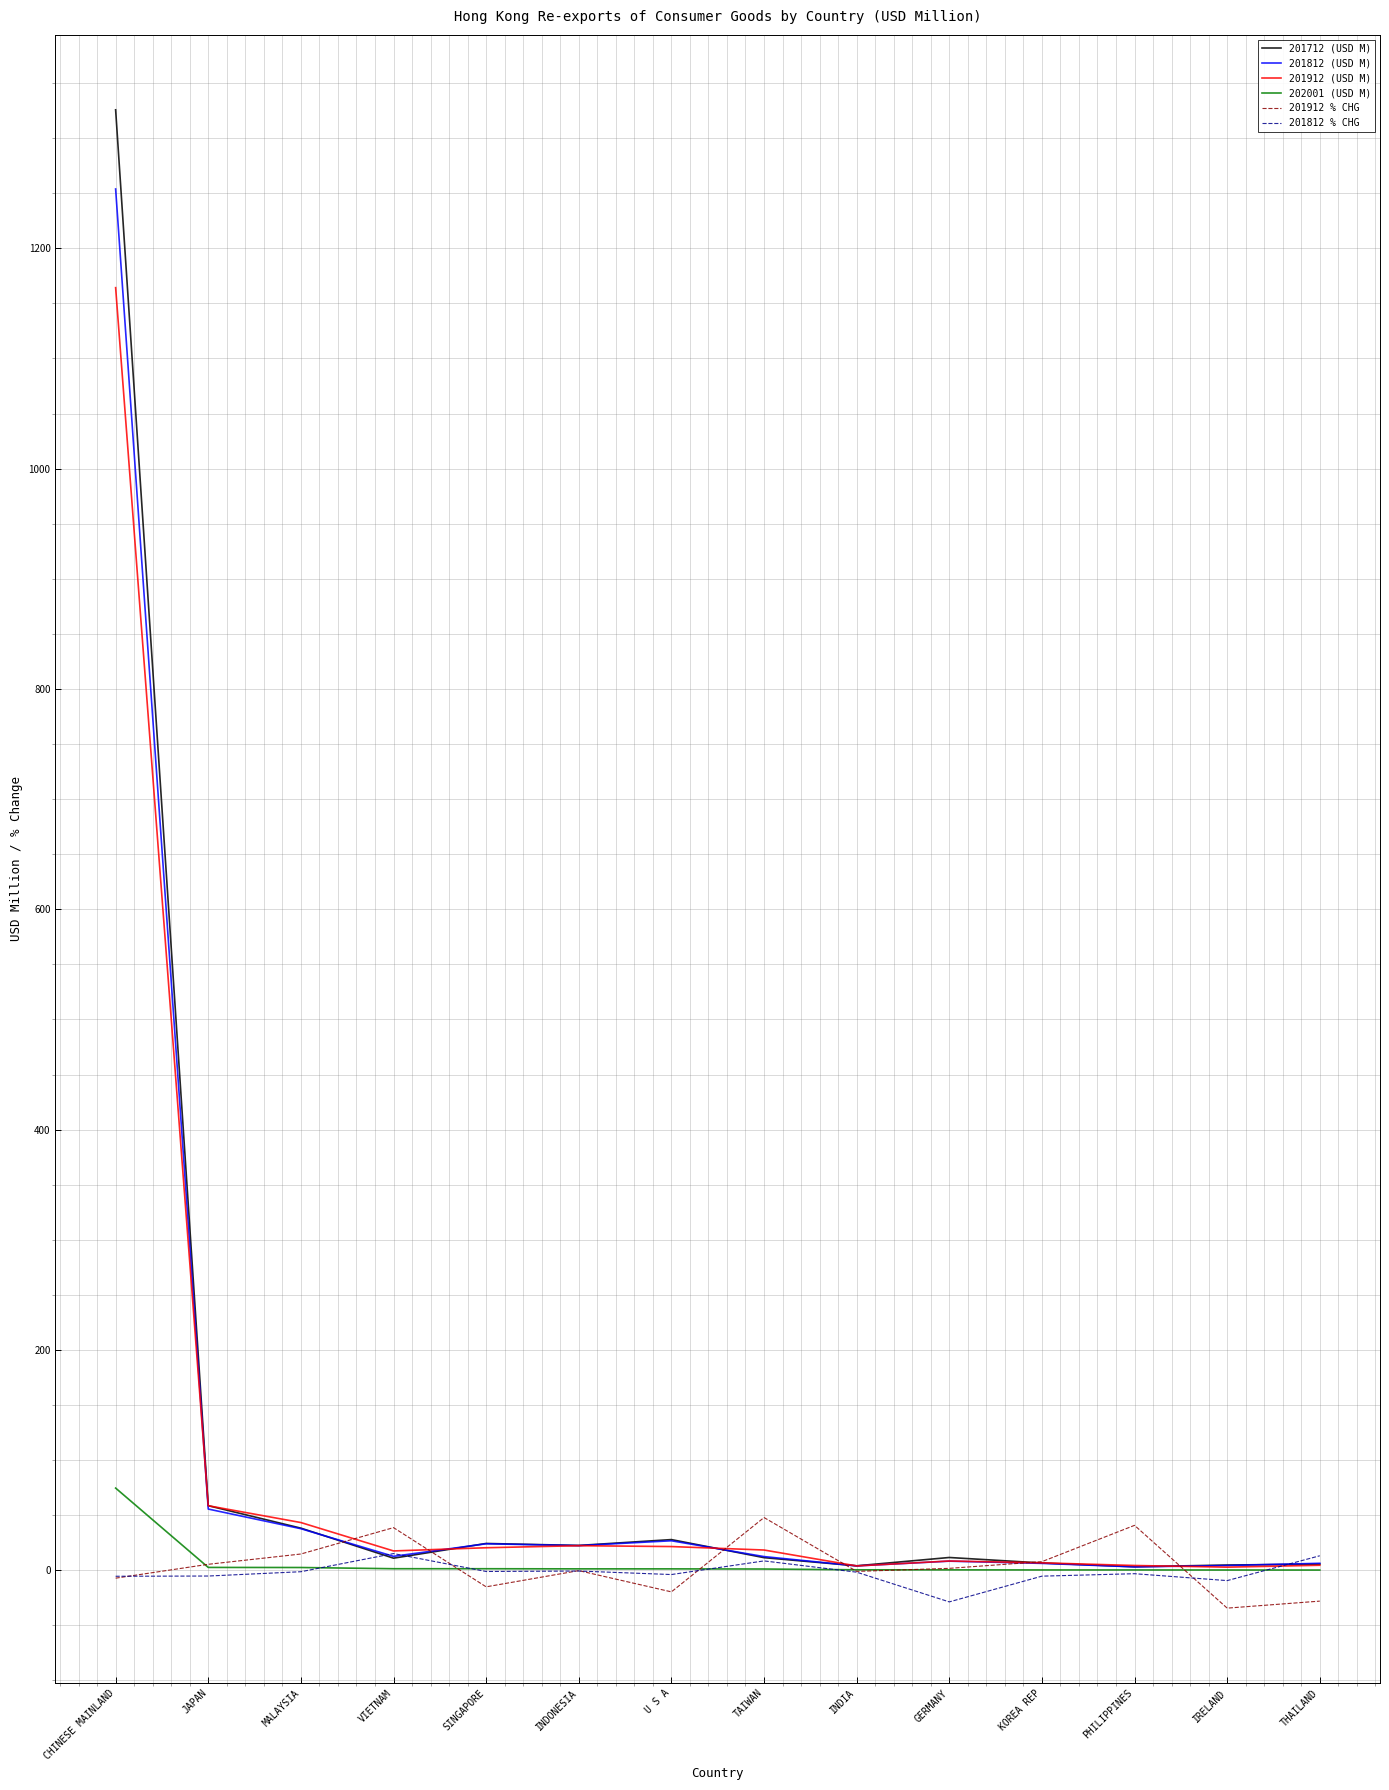

At which category is the sum across all series the highest?

CHINESE MAINLAND